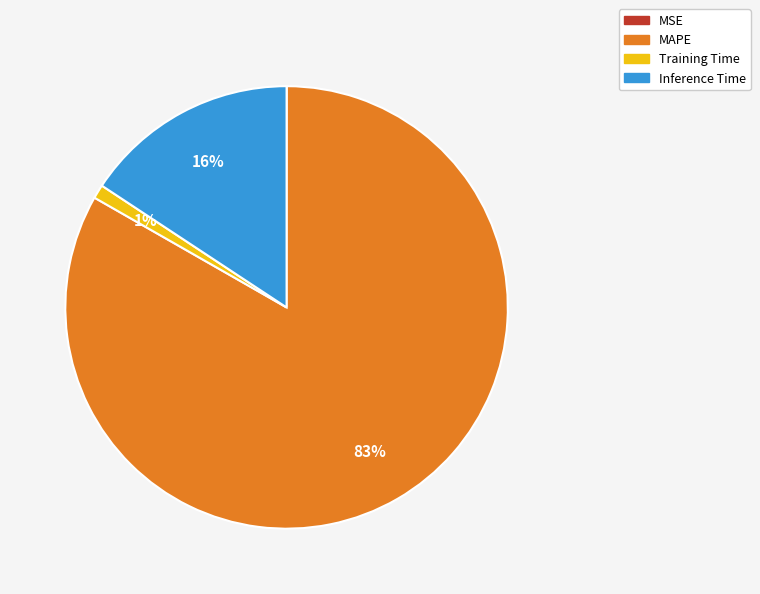

Which category accounts for the majority?

MAPE